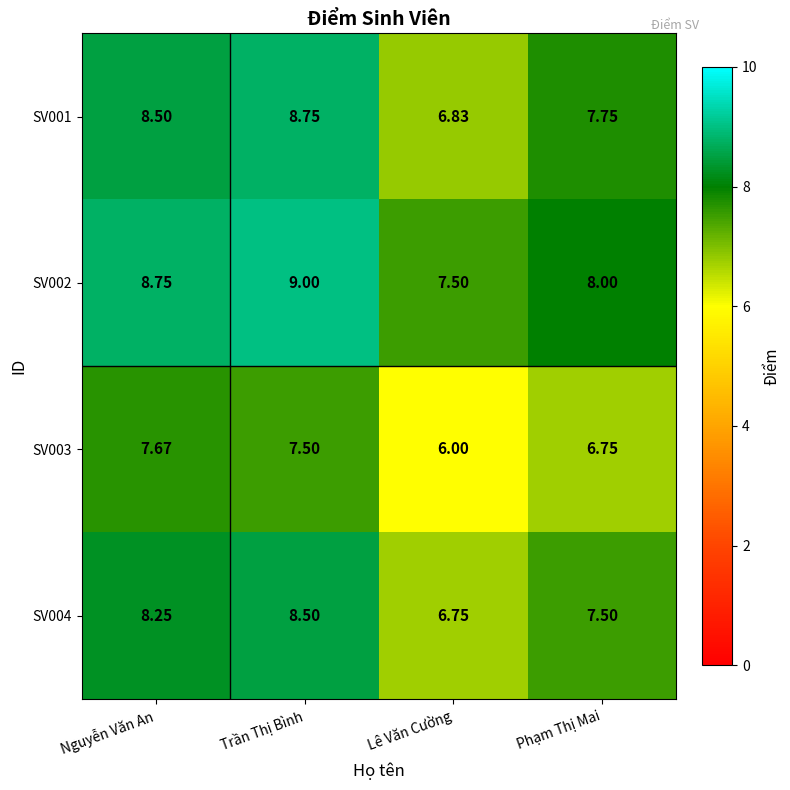

List the labels in order of SV004 value, largest first.

Trần Thị Bình, Nguyễn Văn An, Phạm Thị Mai, Lê Văn Cường